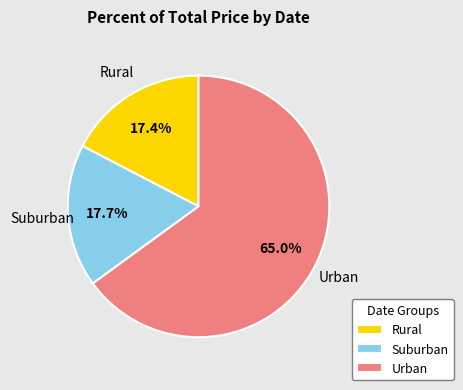

Is Suburban the majority of the pie?

No